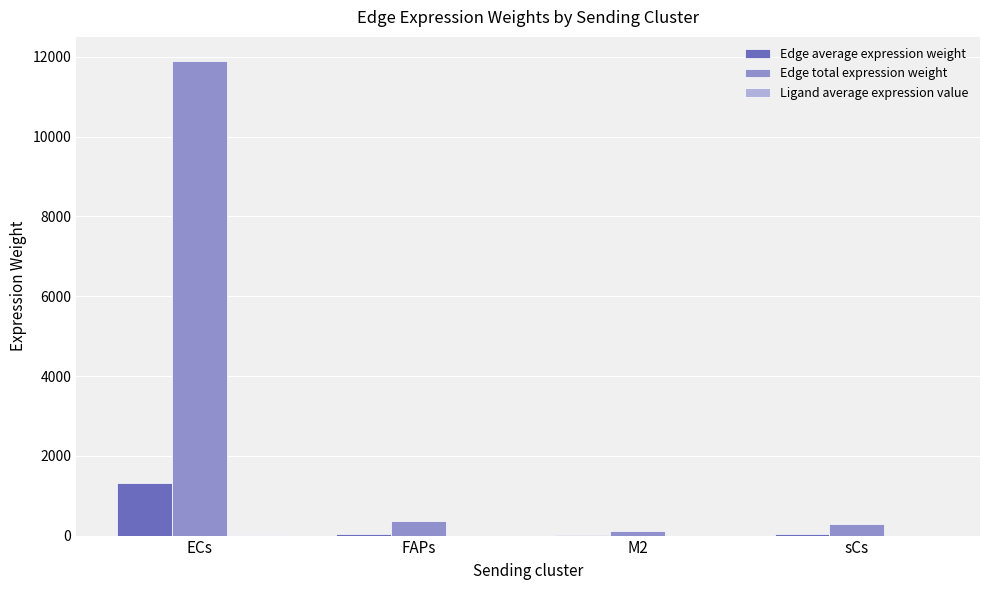

What is the sum of all Edge total expression weight values?

12684.4